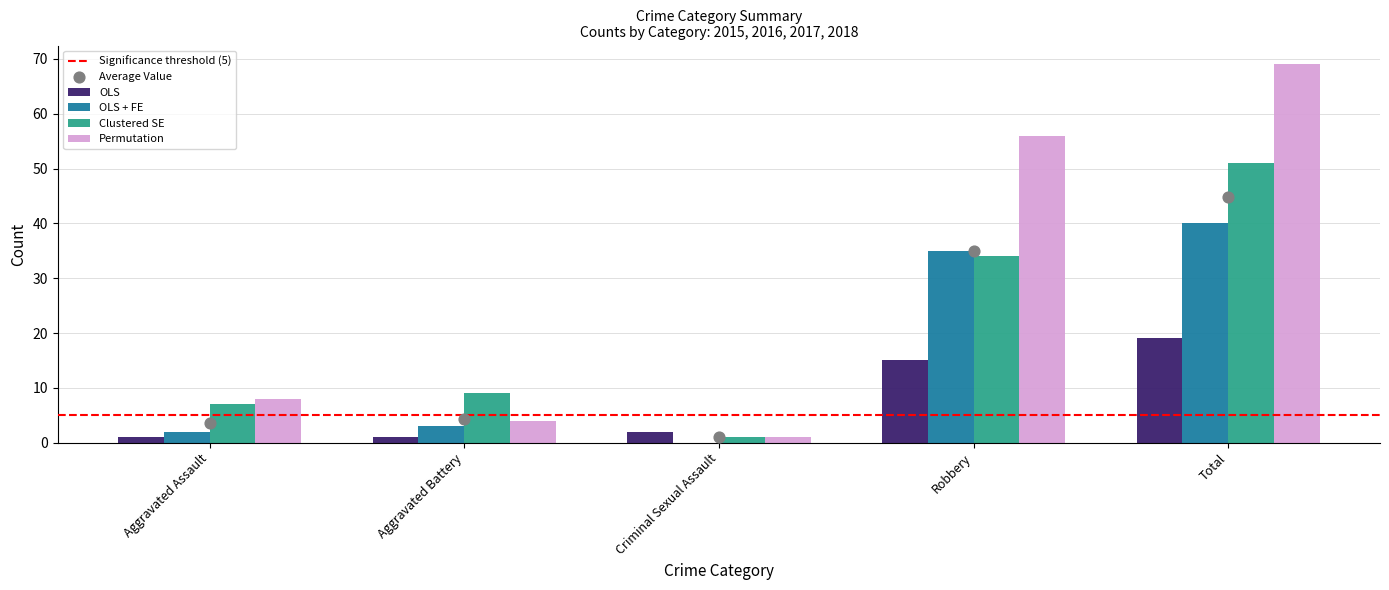

What is the total value across all series at Aggravated Assault?

18